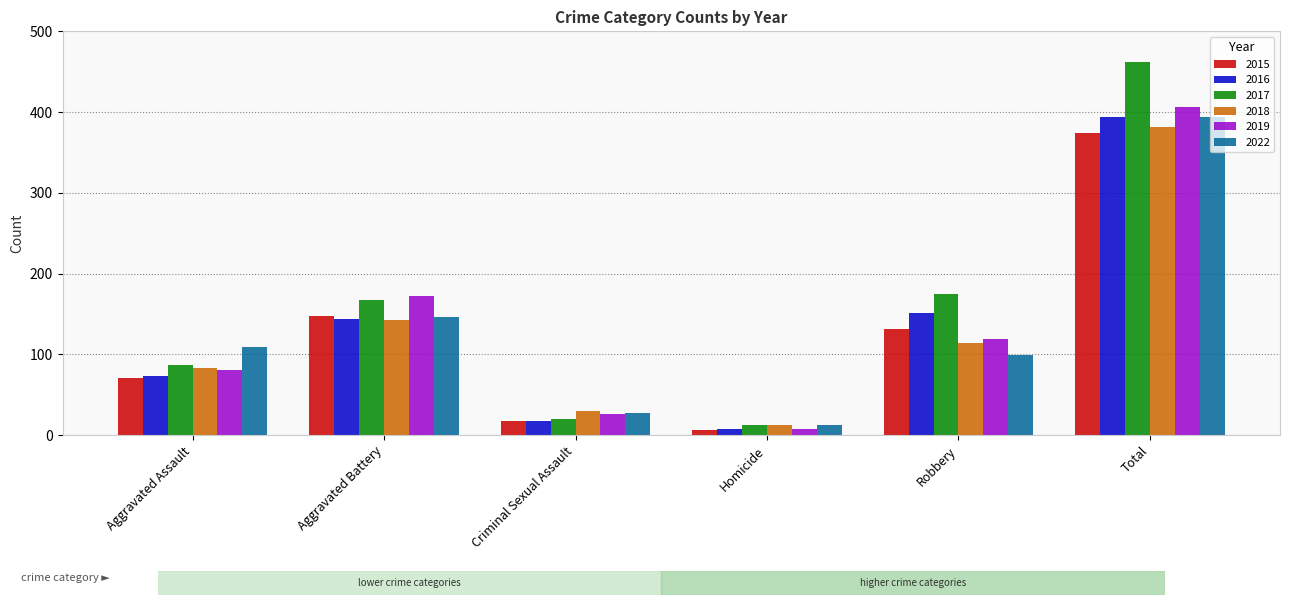

Reading right to left, list all the values displayed in this chart.

2015: Total=374	Robbery=132	Homicide=6	Criminal Sexual Assault=17	Aggravated Battery=148	Aggravated Assault=71
2016: Total=394	Robbery=151	Homicide=8	Criminal Sexual Assault=18	Aggravated Battery=144	Aggravated Assault=73
2017: Total=462	Robbery=175	Homicide=13	Criminal Sexual Assault=20	Aggravated Battery=167	Aggravated Assault=87
2018: Total=382	Robbery=114	Homicide=12	Criminal Sexual Assault=30	Aggravated Battery=143	Aggravated Assault=83
2019: Total=406	Robbery=119	Homicide=8	Criminal Sexual Assault=26	Aggravated Battery=172	Aggravated Assault=81
2022: Total=394	Robbery=99	Homicide=13	Criminal Sexual Assault=27	Aggravated Battery=146	Aggravated Assault=109